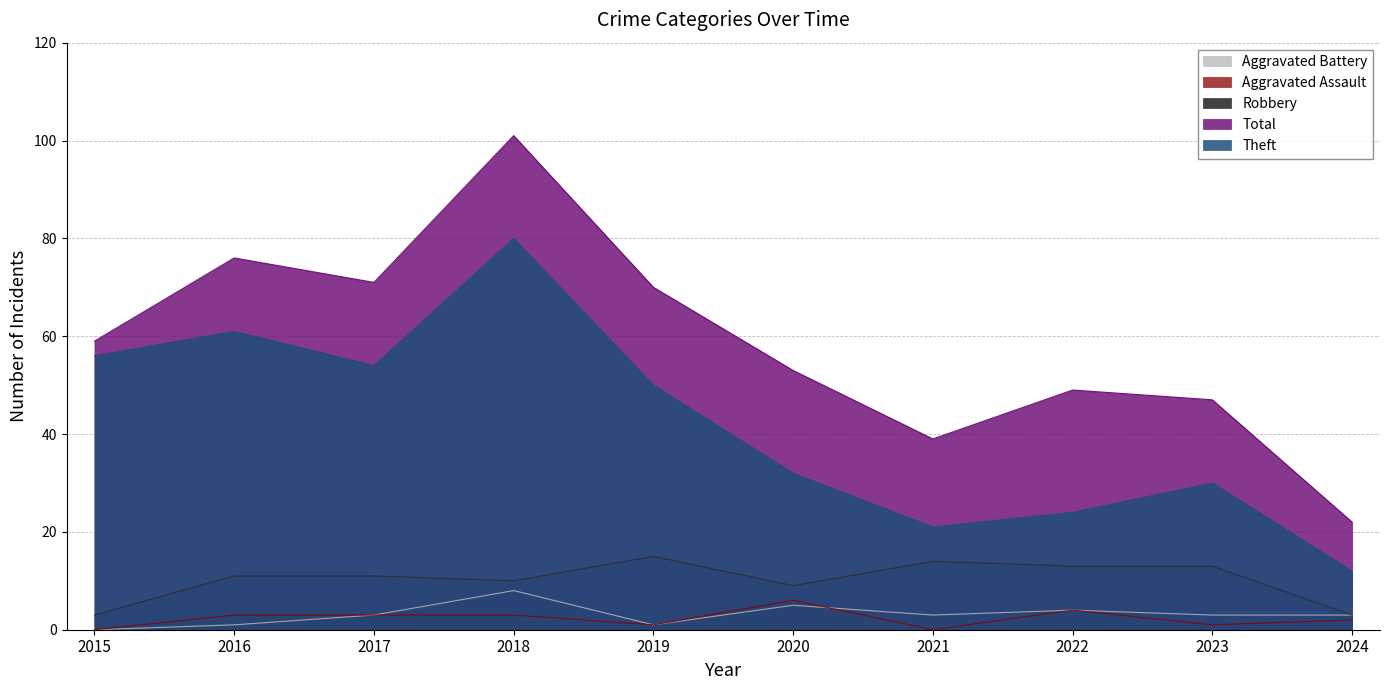

How many interior local peaks does the Aggravated Assault series have?

2